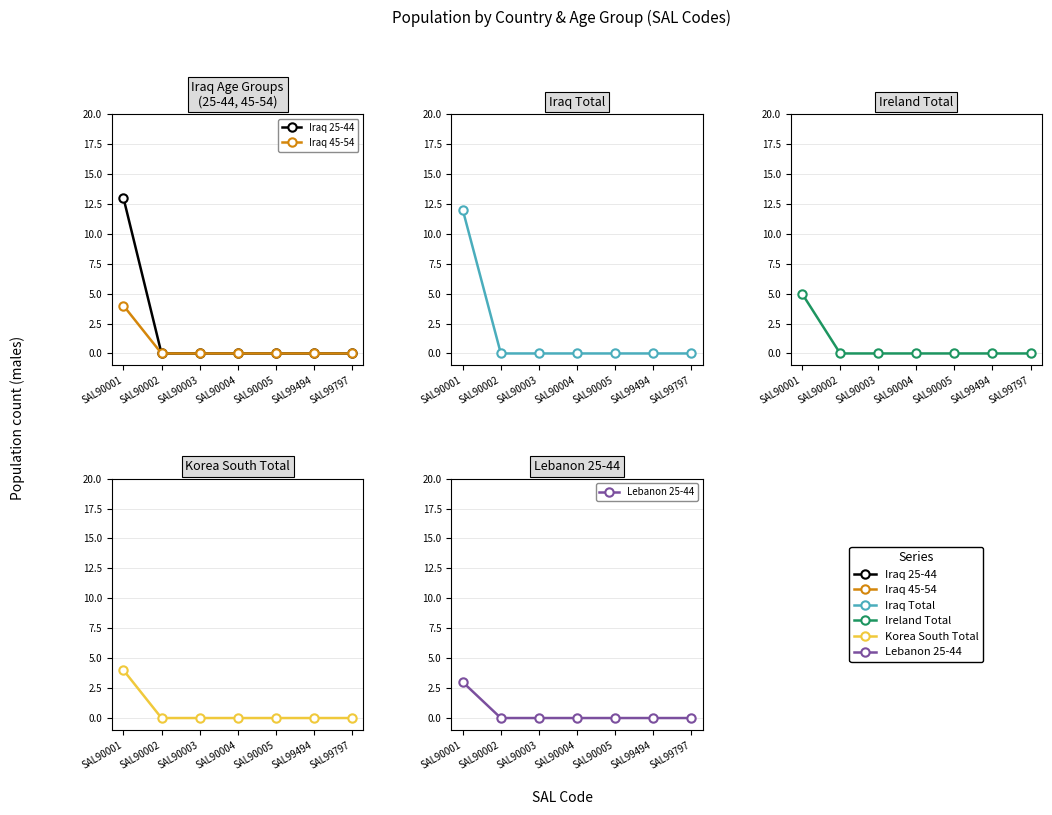

The value of Lebanon 25-44 at SAL90001 is 1. True or false?

False